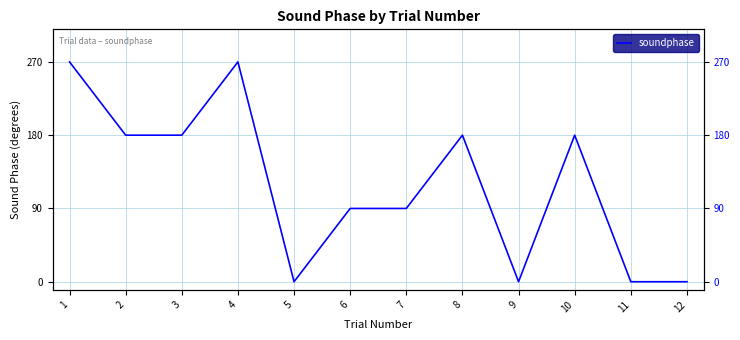

Rank the categories by value from lowest to highest.

5, 9, 11, 12, 6, 7, 2, 3, 8, 10, 1, 4